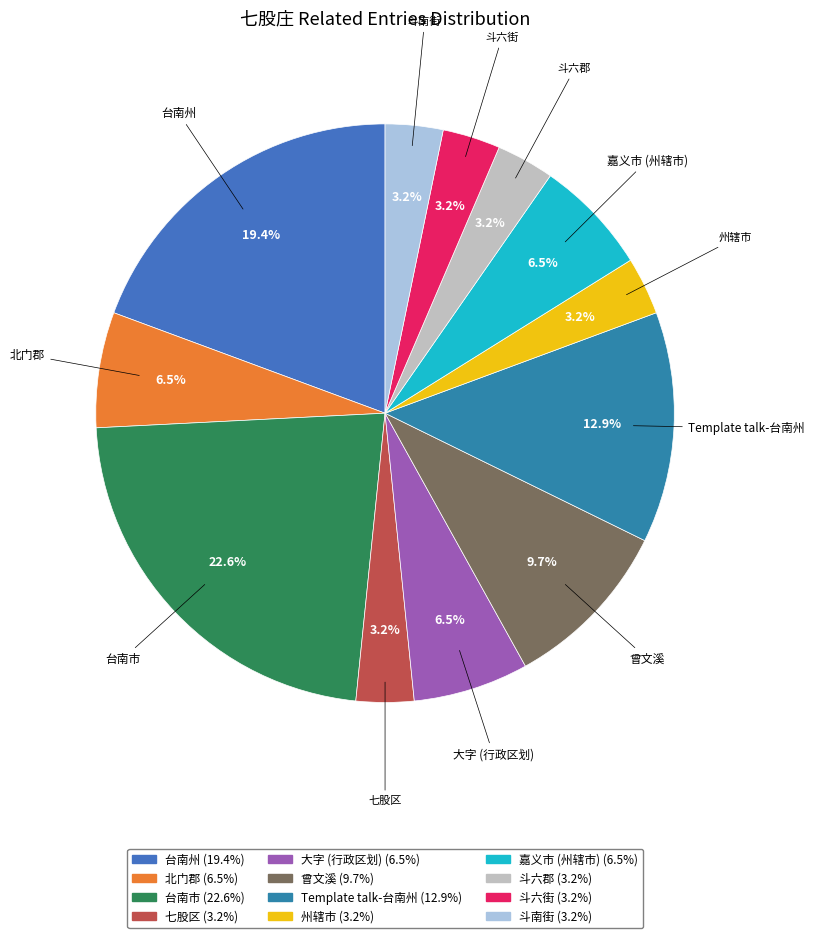

Which category has the biggest portion of the pie?

台南市